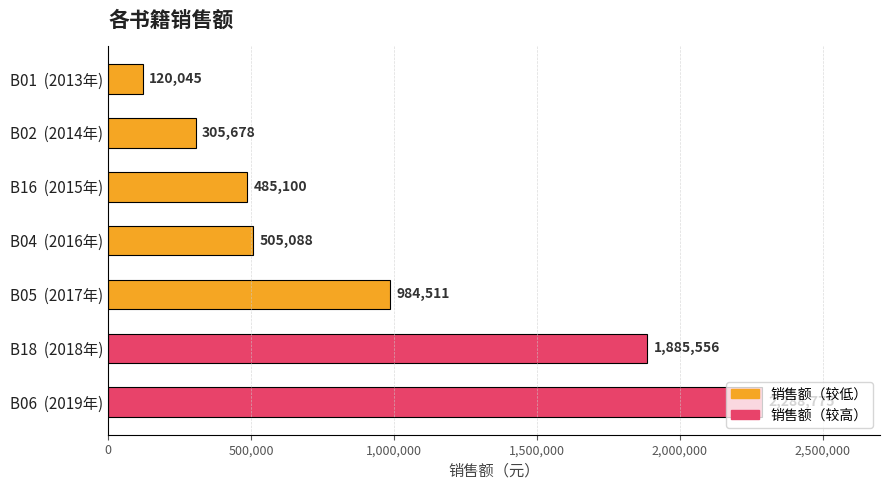

Rank the categories by value from highest to lowest.

B06  (2019年), B18  (2018年), B05  (2017年), B04  (2016年), B16  (2015年), B02  (2014年), B01  (2013年)